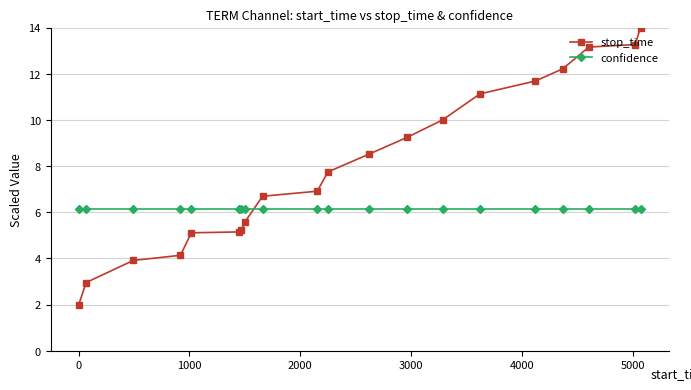

Which series ends up on top after the final intersection of confidence and stop_time?

stop_time